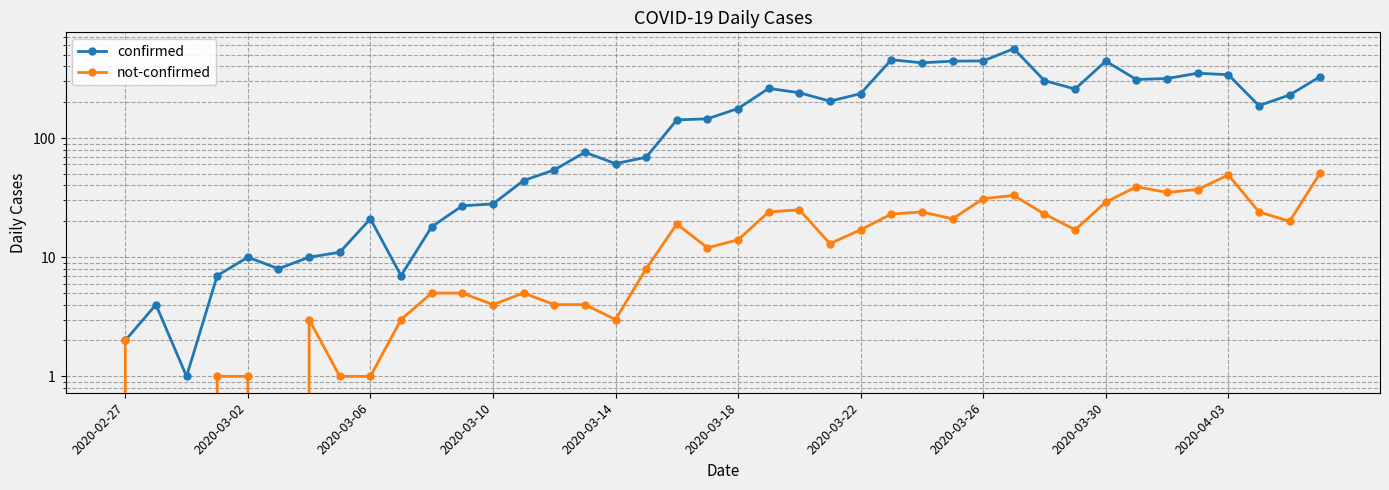

What is the sum of all not-confirmed values?

630